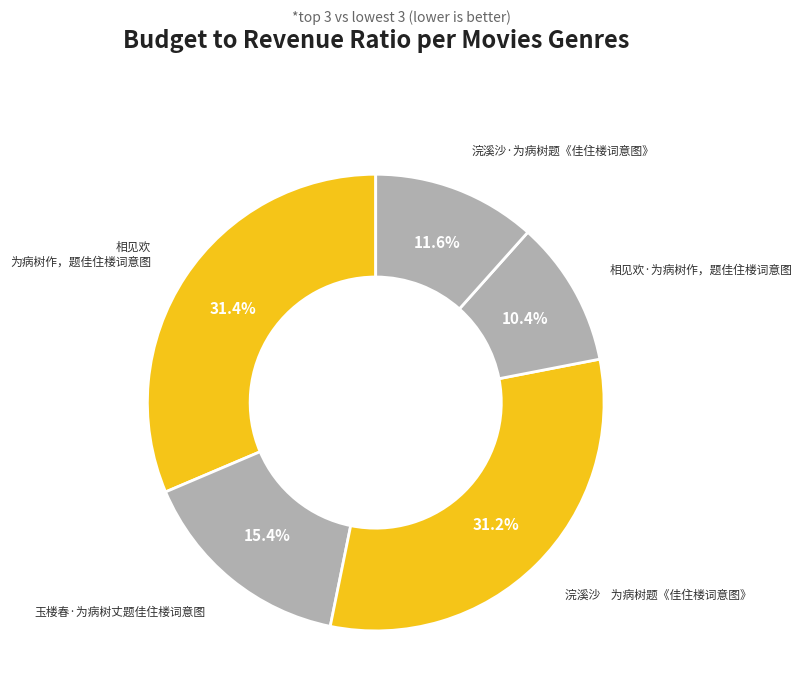

Is it true that 浣溪沙·为病树题《佳住楼词意图》 is 4% of the pie?

False